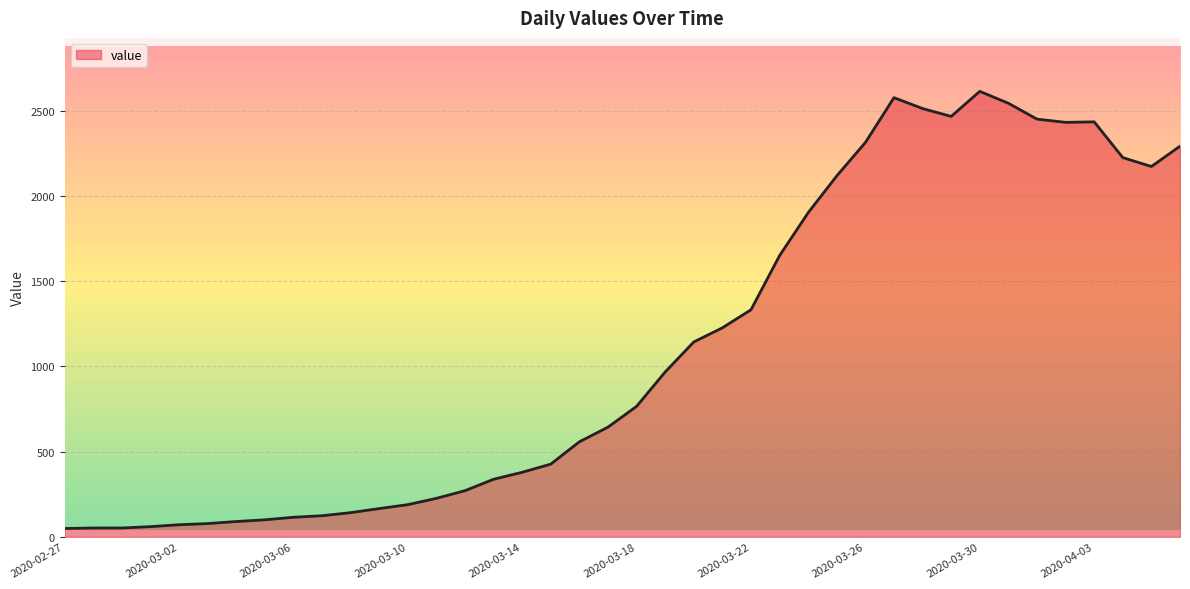

What is the sum of all values?

44291